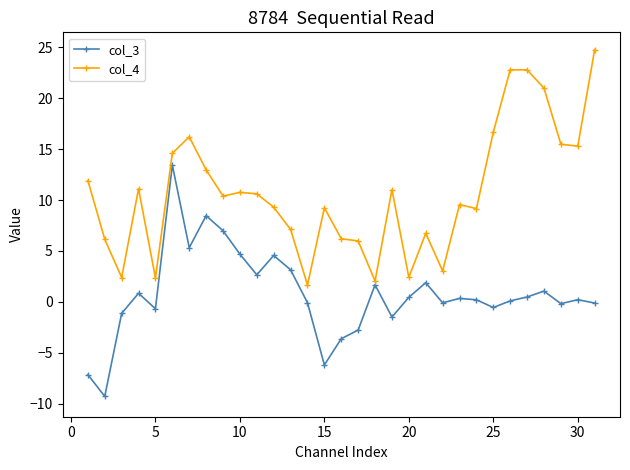

Which series has the largest total across all categories?

col_4